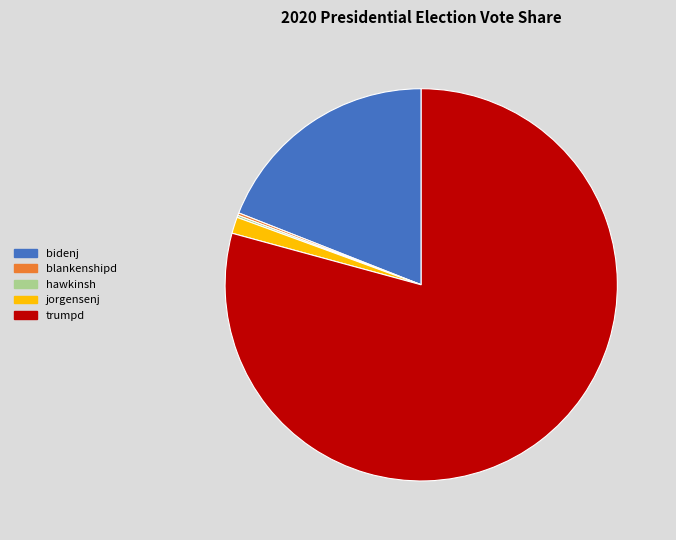

Combined, do trumpd and bidenj account for over 50%?

Yes